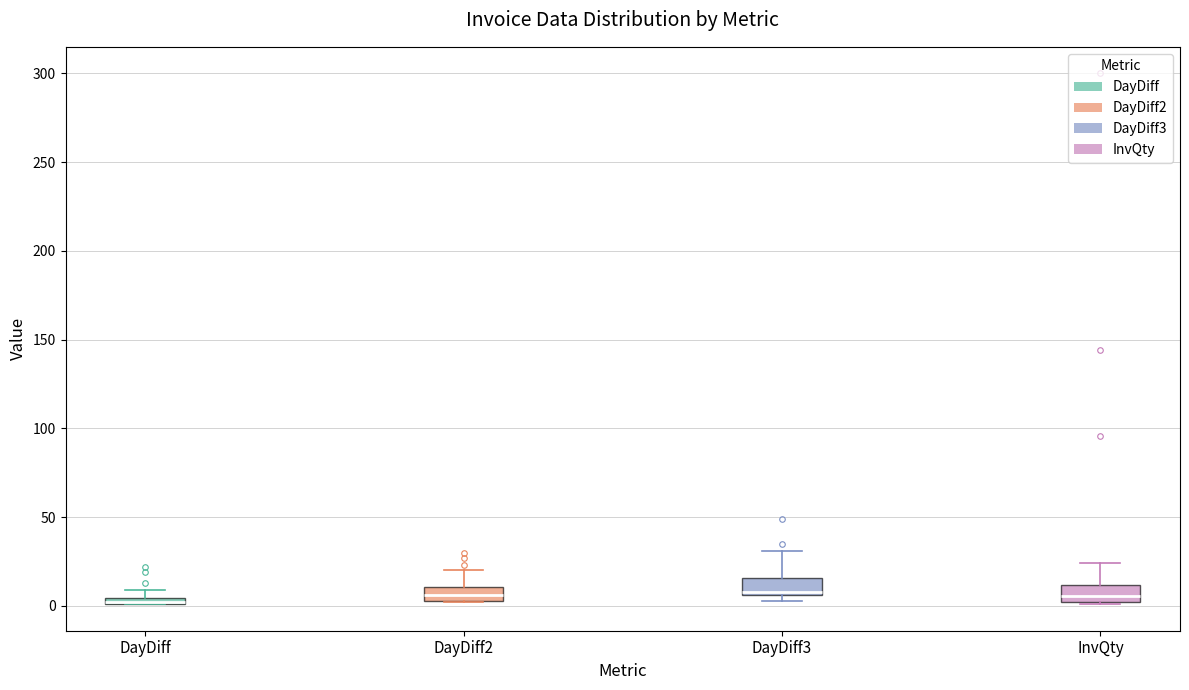

Where is the upper edge of the box for DayDiff2 on the y-axis? The values are not printed on the chart, so give them approximately, as read against the axis.

10